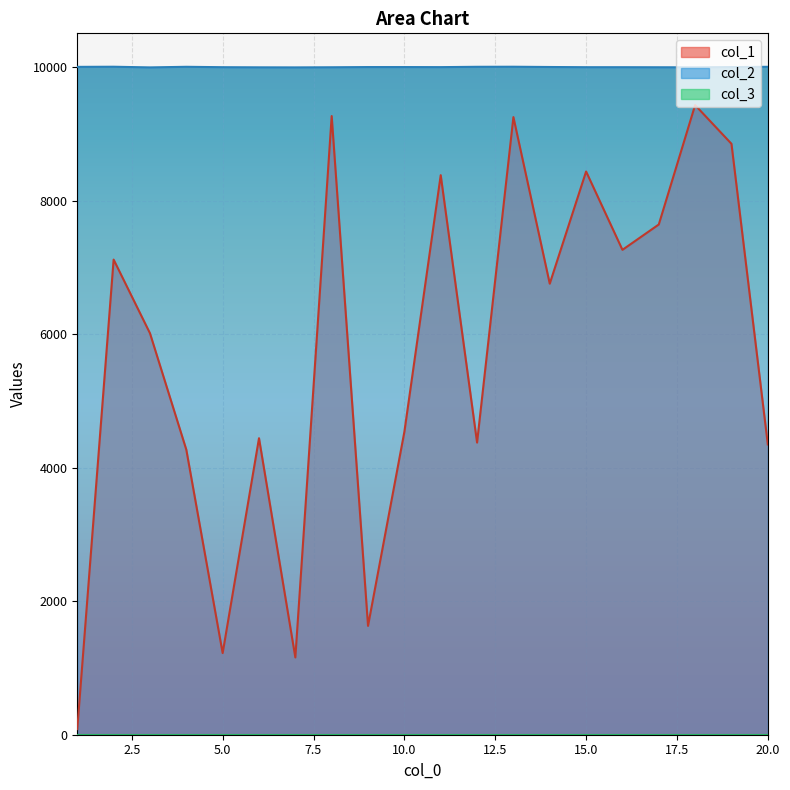

What is the approximate value of col_1 at 16, to the nearest 50?

7250